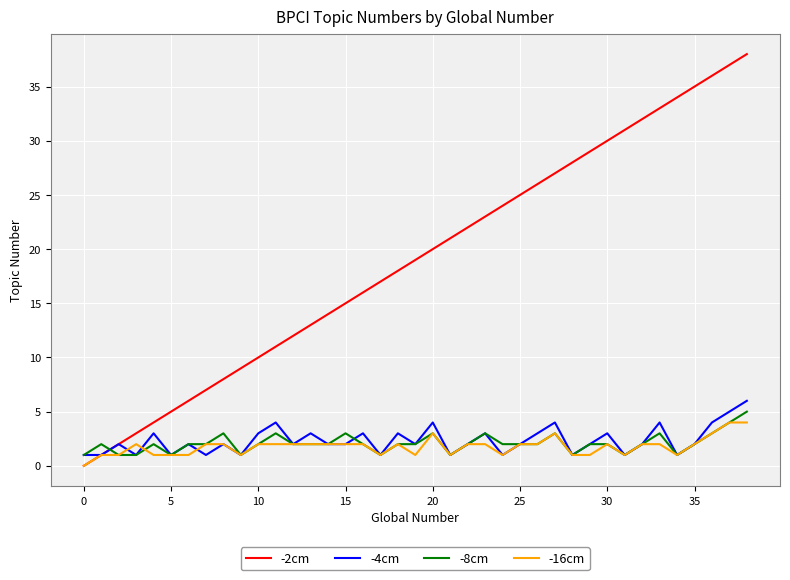

Which series has the largest total across all categories?

-2cm